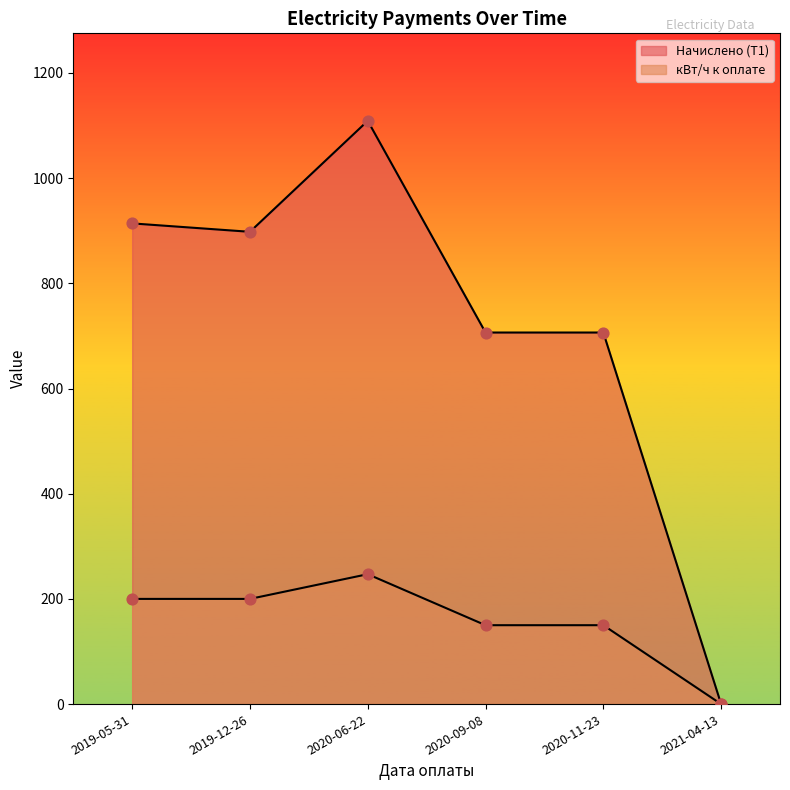

Which series has the widest spread of Y values?

Начислено (Т1)